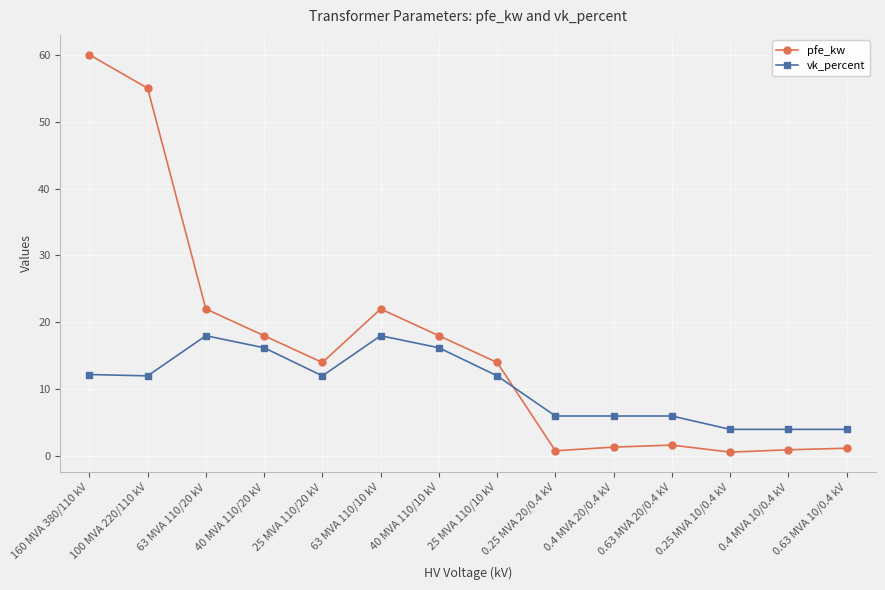

Read the pfe_kw value at 0.4 MVA 20/0.4 kV.

1.4